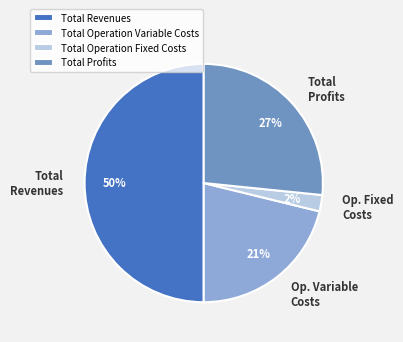

What is the largest slice in the pie chart?

Total Revenues